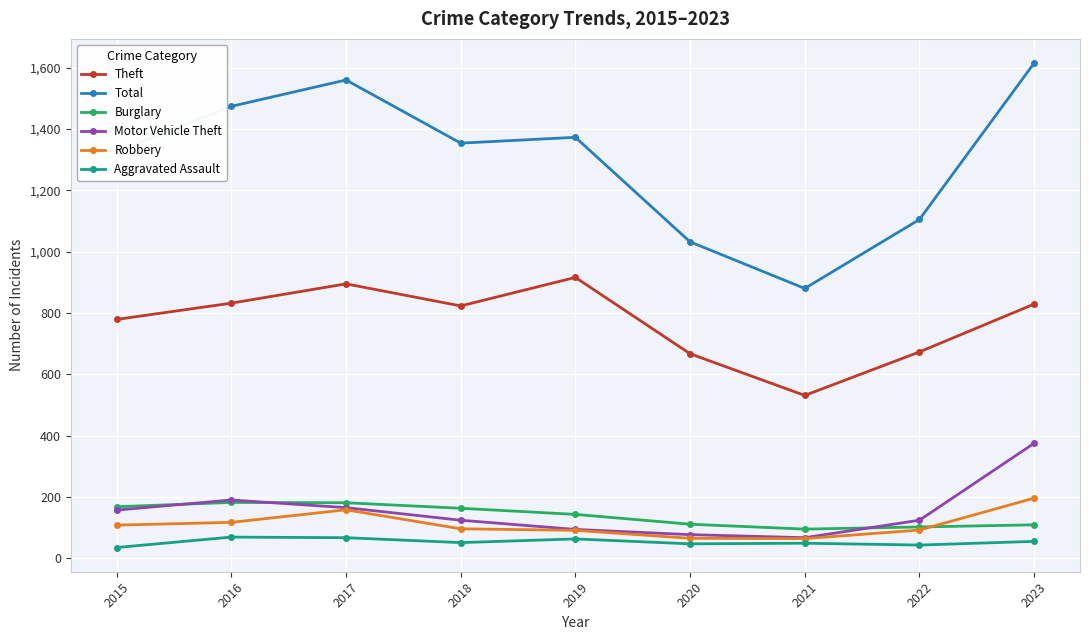

What is the average value of the Total series?

1302